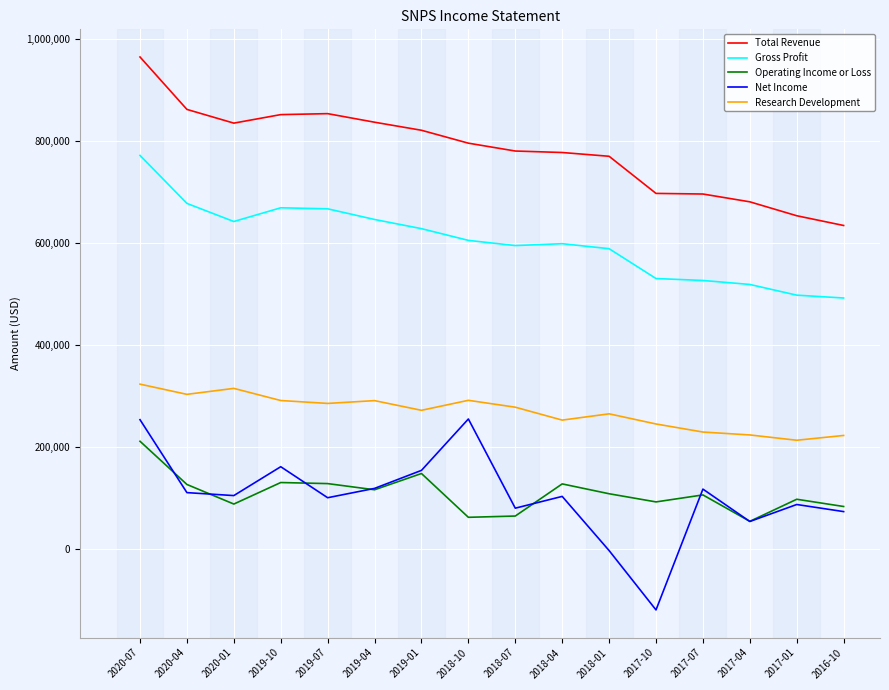

Which series changed the most between 2020-04 and 2018-07?

Gross Profit